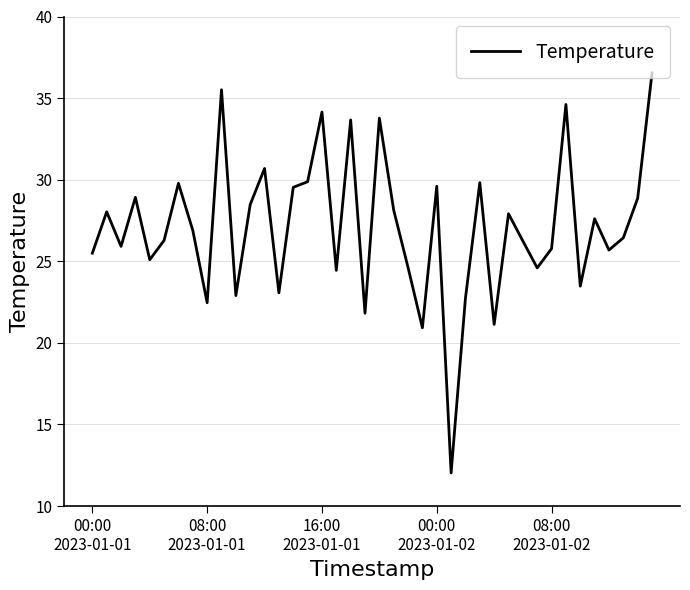

What is the difference between the maximum and minimum values?

24.5